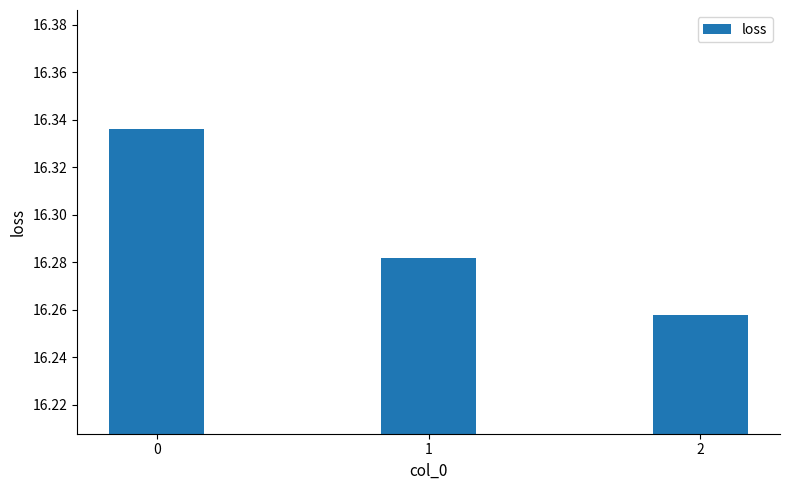

What is the difference between the values at 2 and 0?

0.1